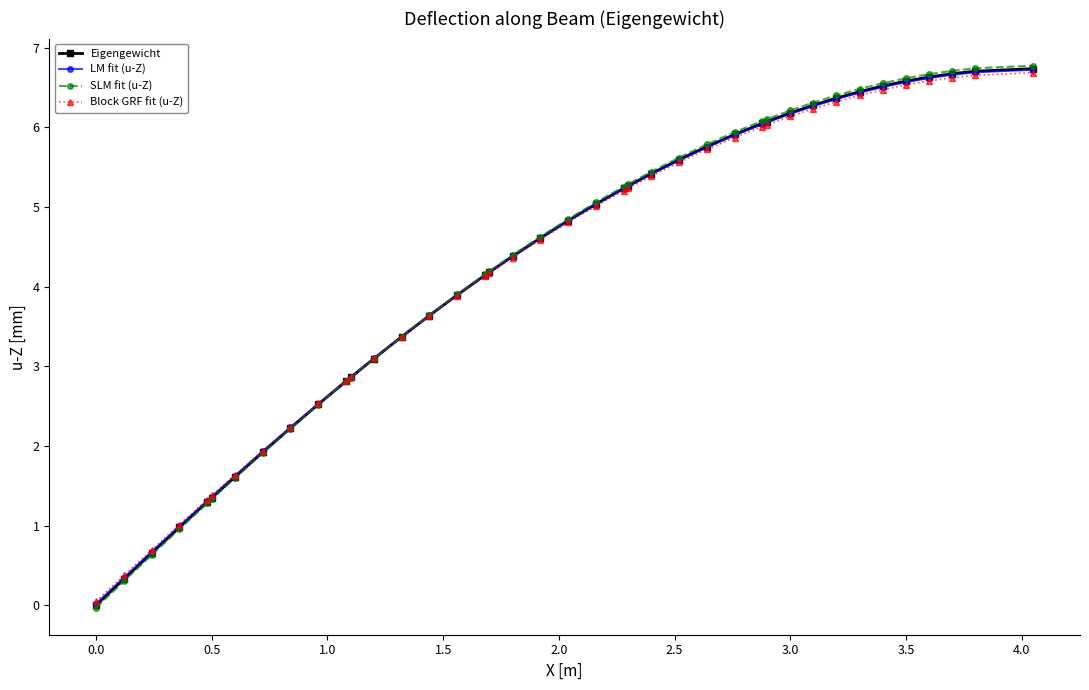

Does the chart display data point markers on the line(s)?

Yes